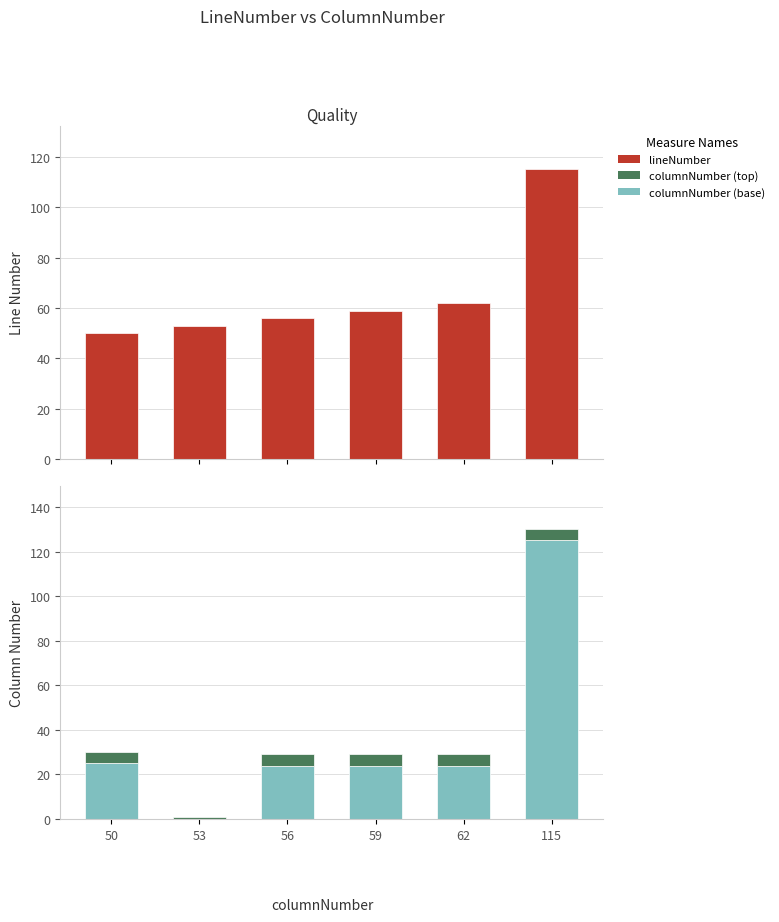

How many bars are there in total?

18